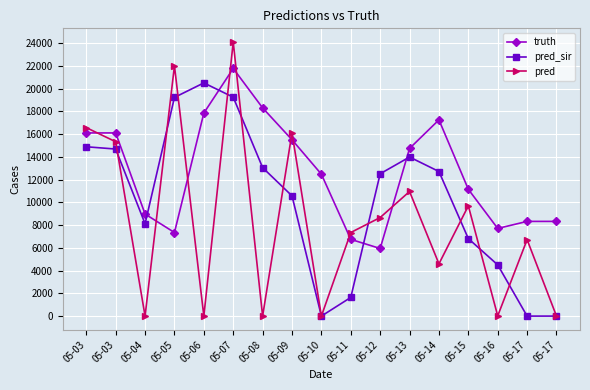

Count the number of categories in the chart.

17